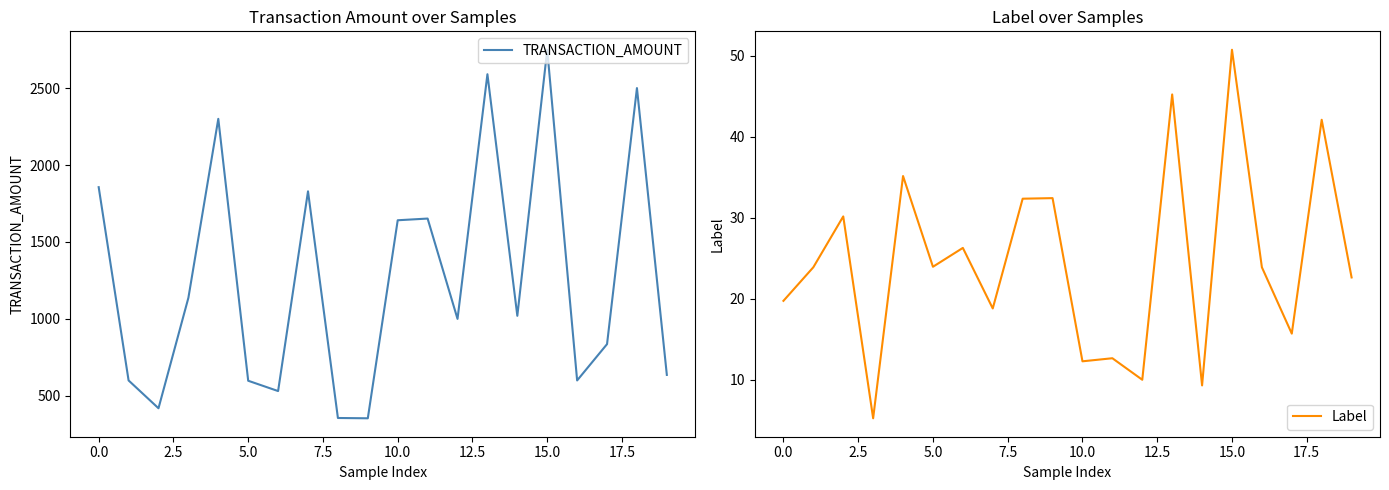

At 15, list the series in order from smallest to largest.

Label, TRANSACTION_AMOUNT